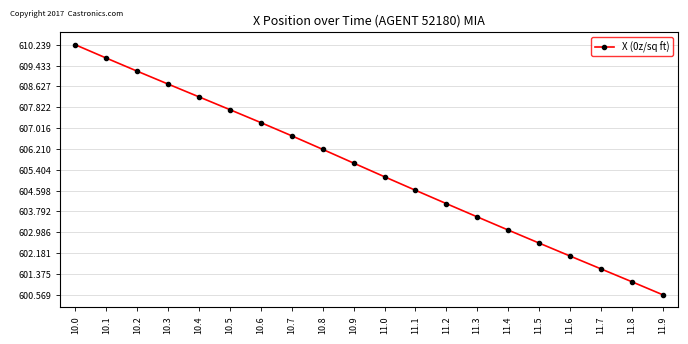

Which label corresponds to the largest value in the chart?

10.0